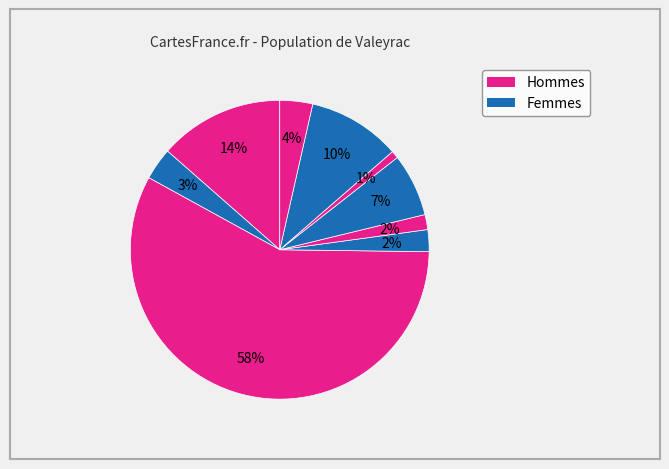

How many slices are in this pie chart?

9